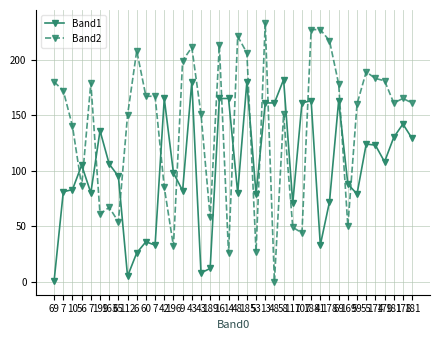

Count the number of data series in this chart.

2